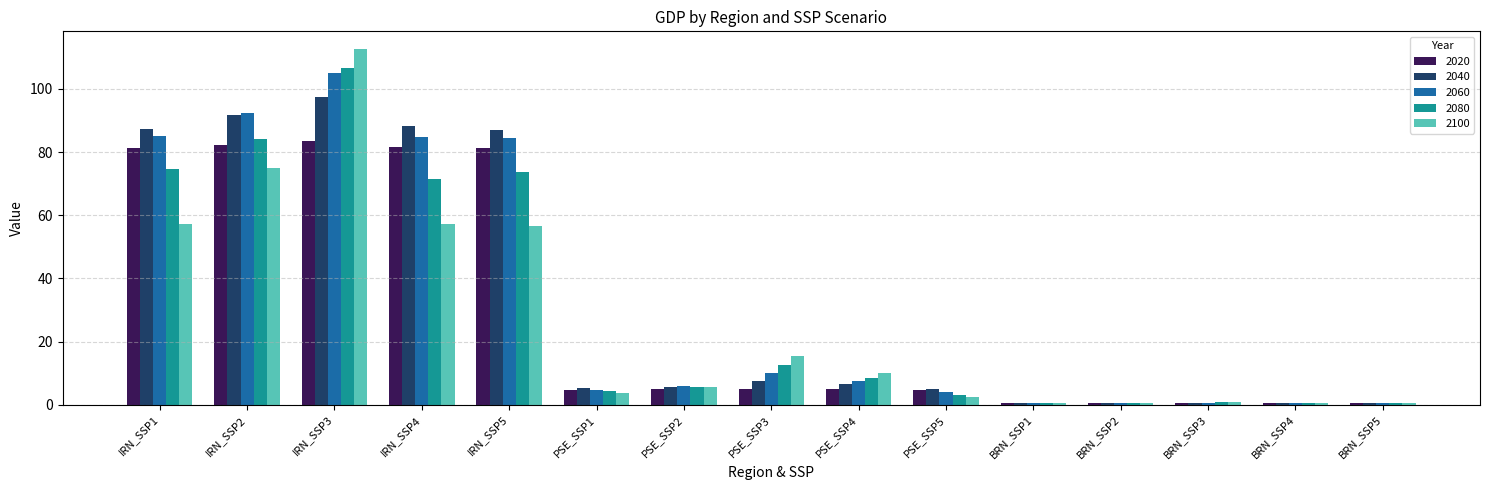

At how many categories does at least one series exceed 65?

5